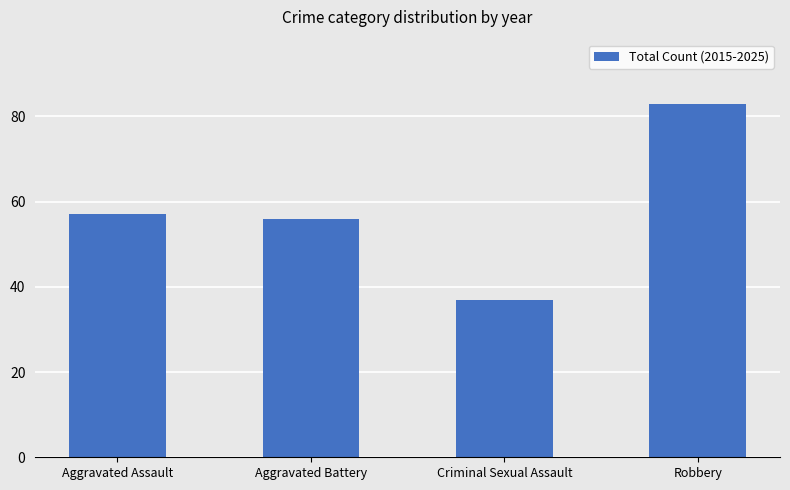

Where is the data nearest to the value 60?

Aggravated Assault